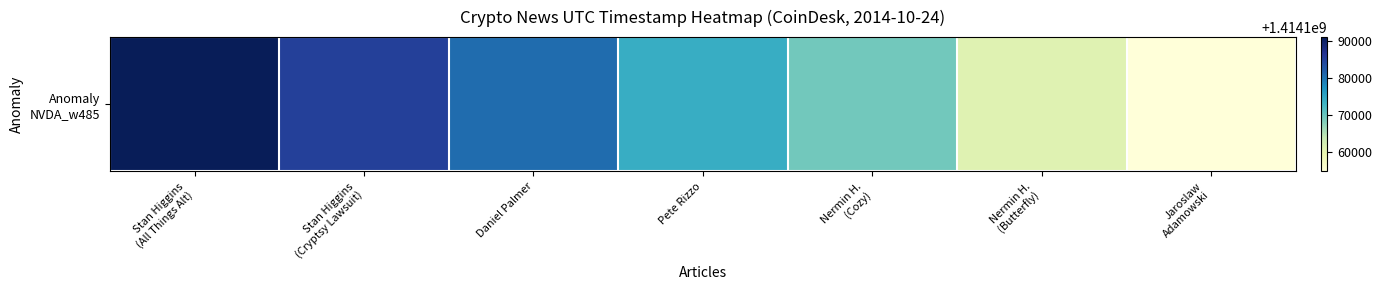

What is the greatest value displayed?

1414190993